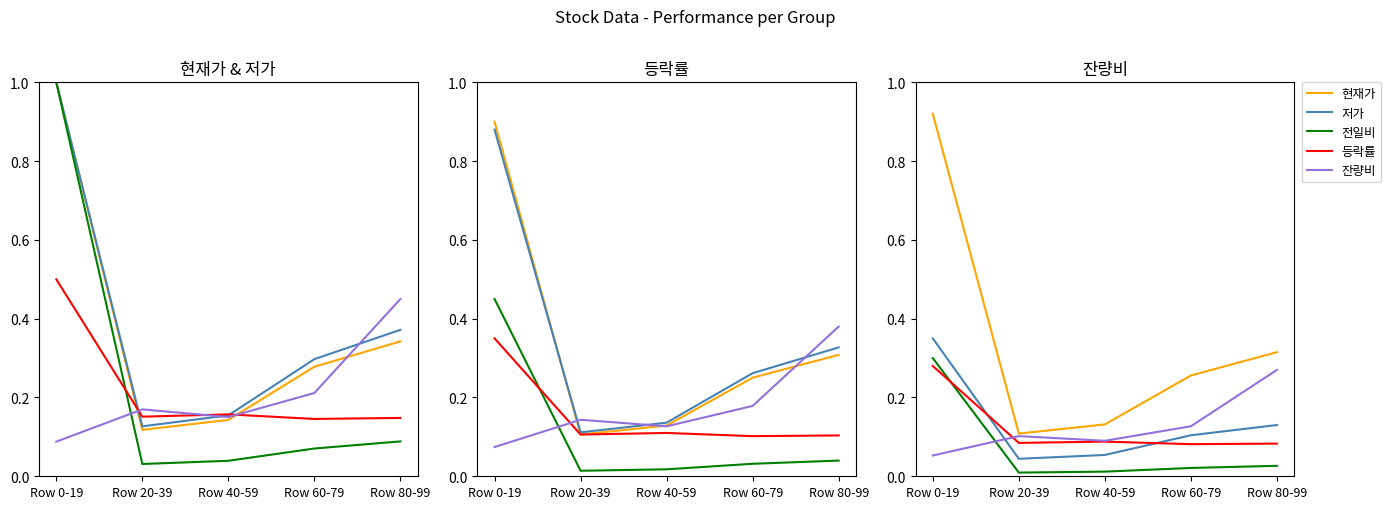

At which label is 현재가 closest to 0?

Row 20-39